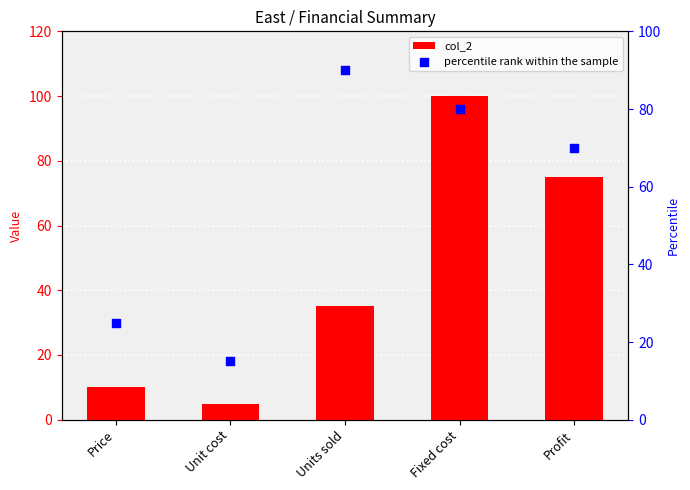

Which series contains the highest Y value?

col_2